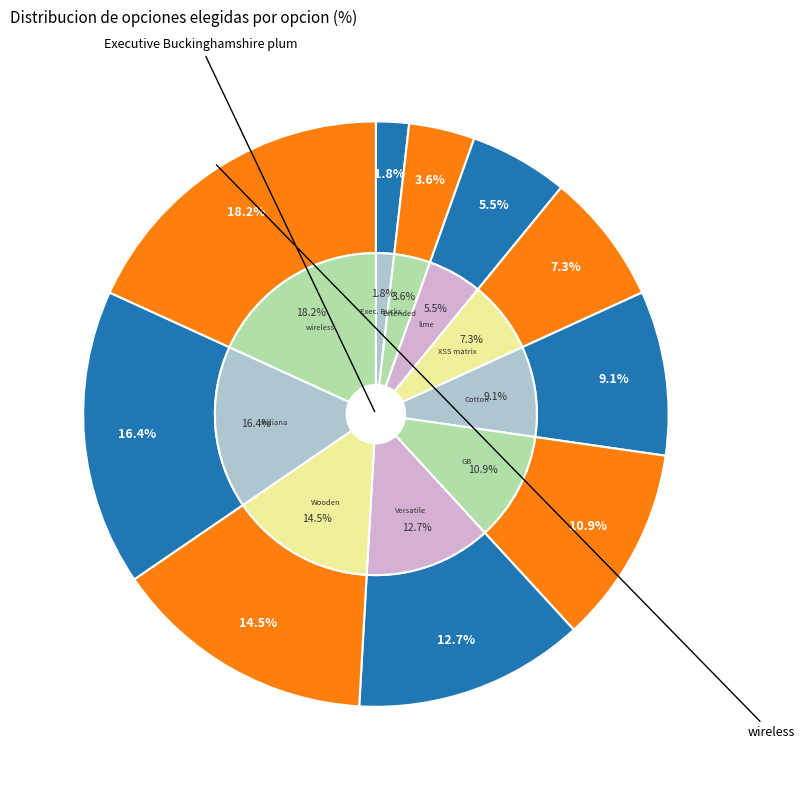

Is there any slice that represents more than half of the pie?

No